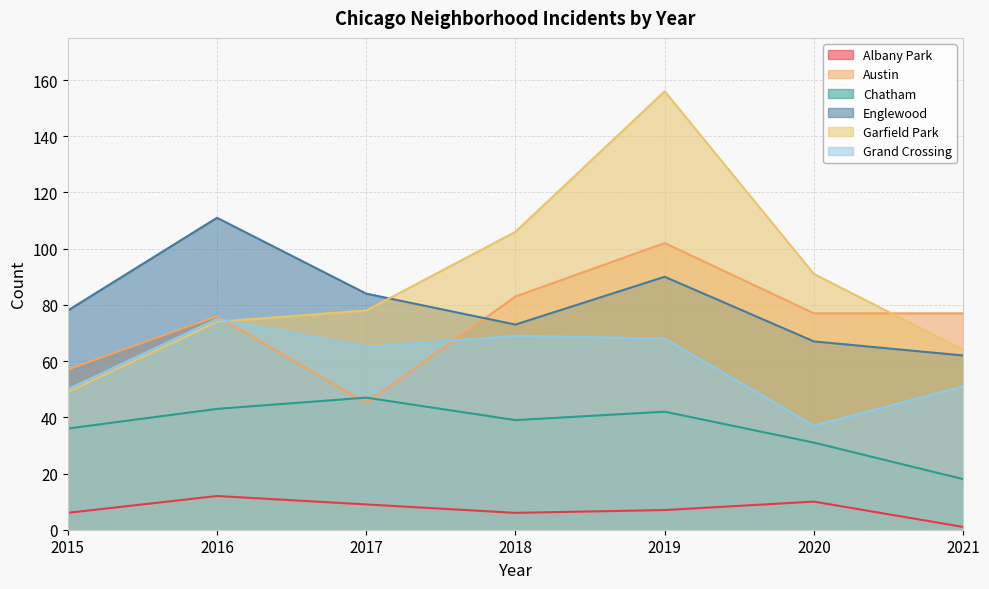

The value of Englewood at 2019 is 39. True or false?

False